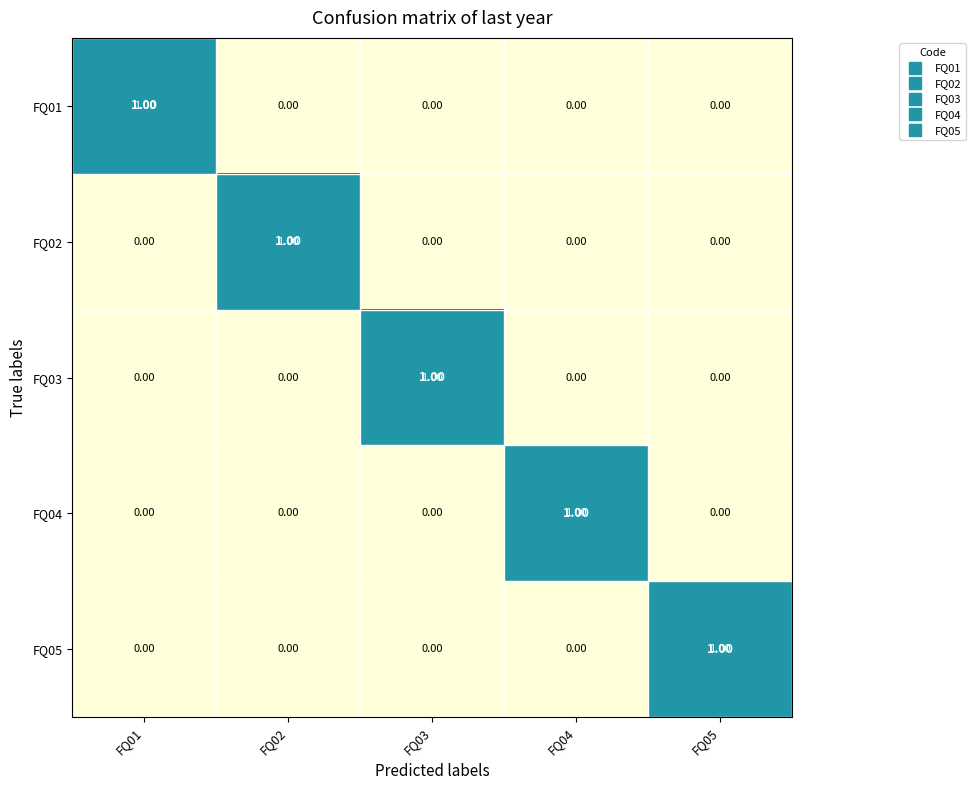

At how many categories does at least one series exceed 0?

5